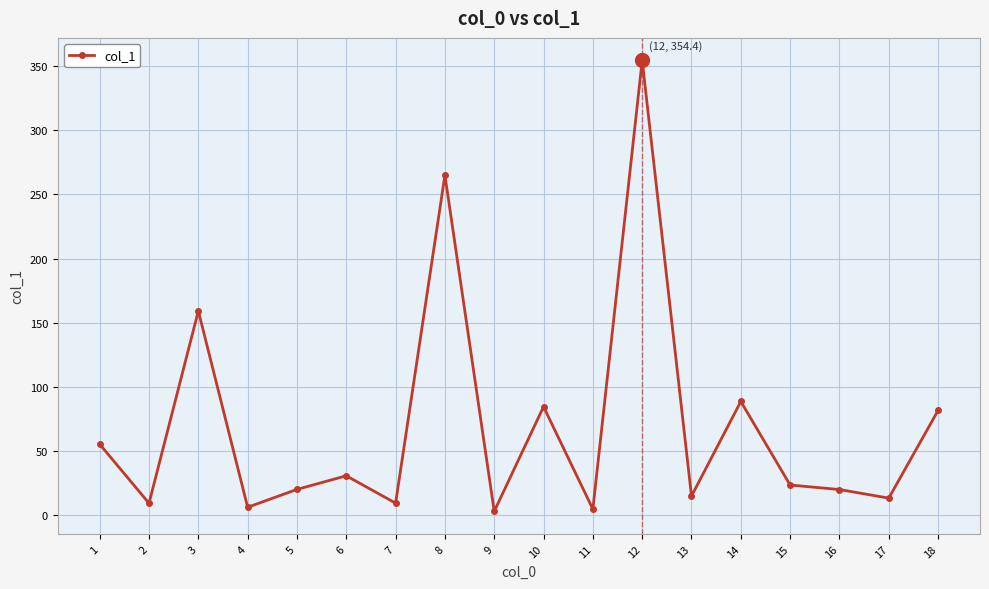

How many lines are shown in the chart?

1